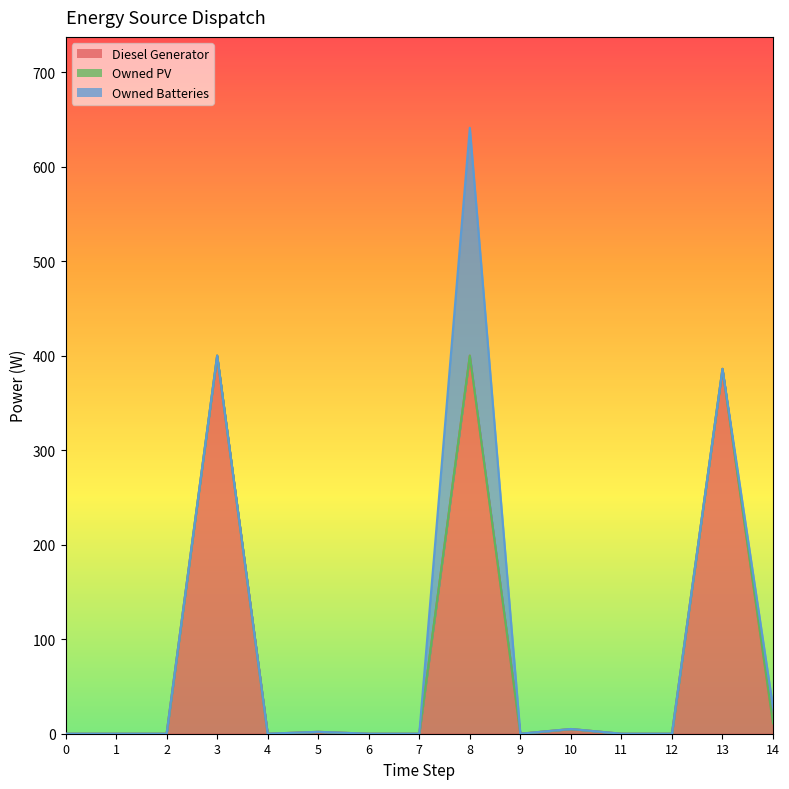

How many data points in Owned Batteries are above 0?

2